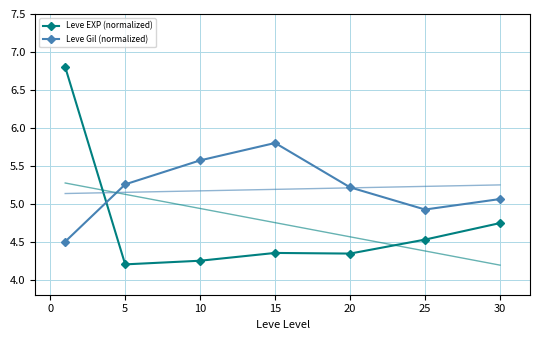

What are all the series names shown in the legend?

Leve EXP (normalized), Leve Gil (normalized)